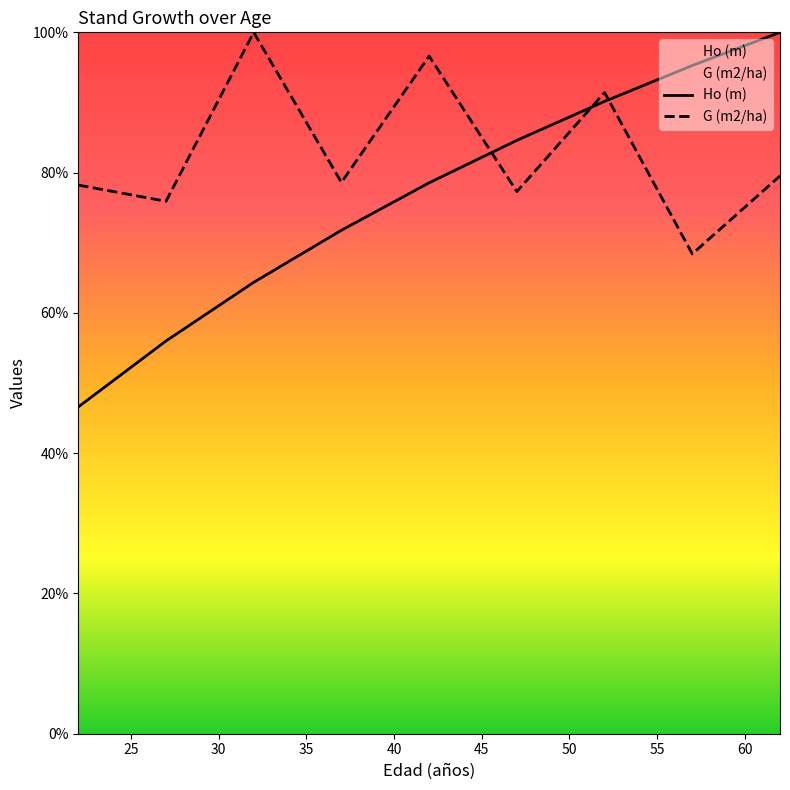

What is the sum of all G (m2/ha) values?

746.0